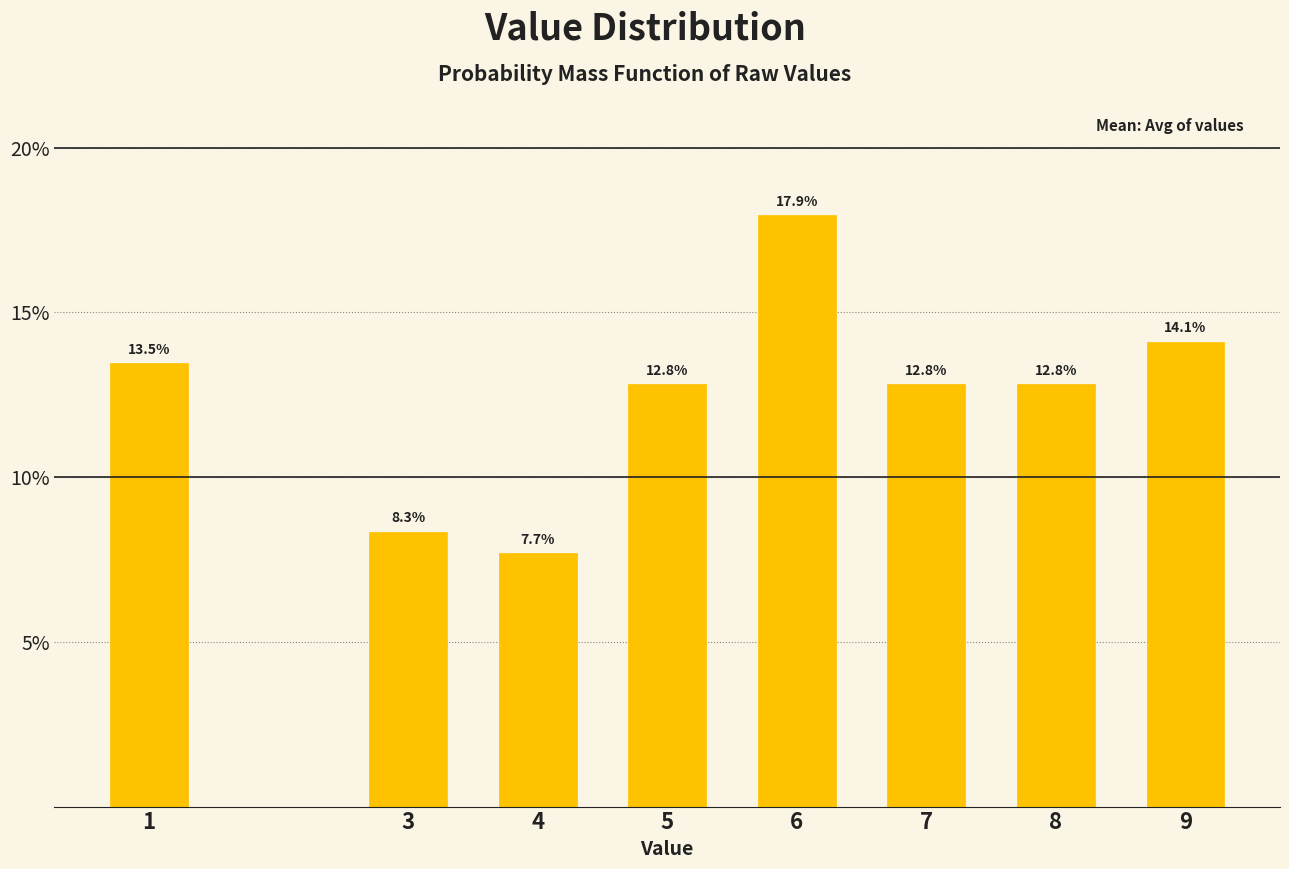

Reading right to left, what are all the values shown in this chart?

14.1	12.8	12.8	17.9	12.8	7.7	8.3	13.5